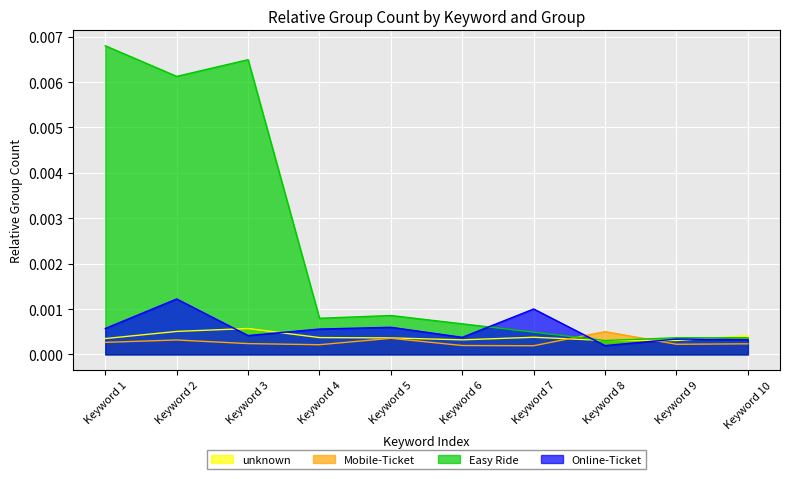

The Mobile-Ticket series shows 0.0 at Keyword 4. True or false?

False